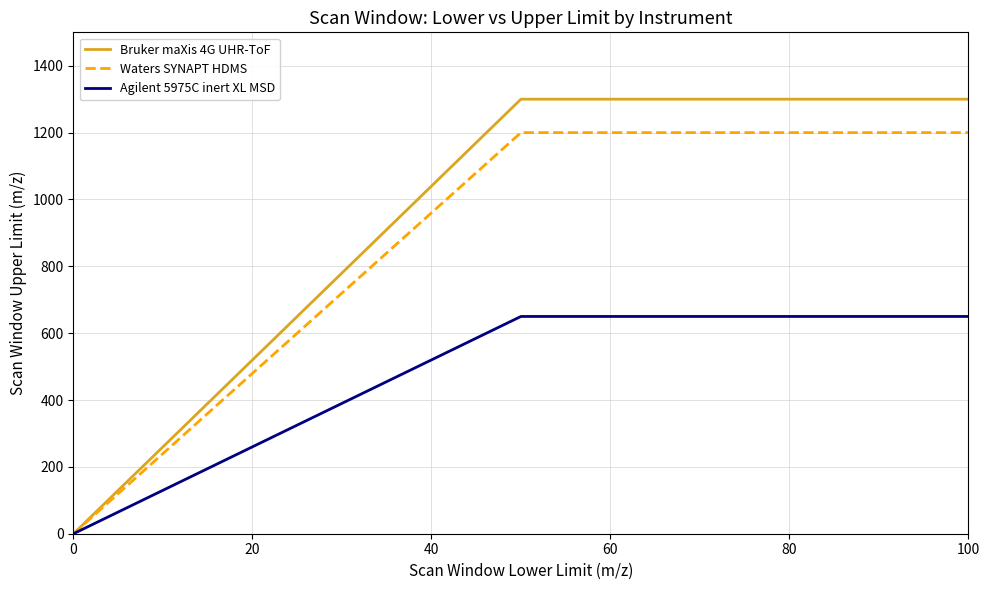

True or false: Bruker maXis 4G UHR-ToF has more than 1 points higher than both neighbors.

False